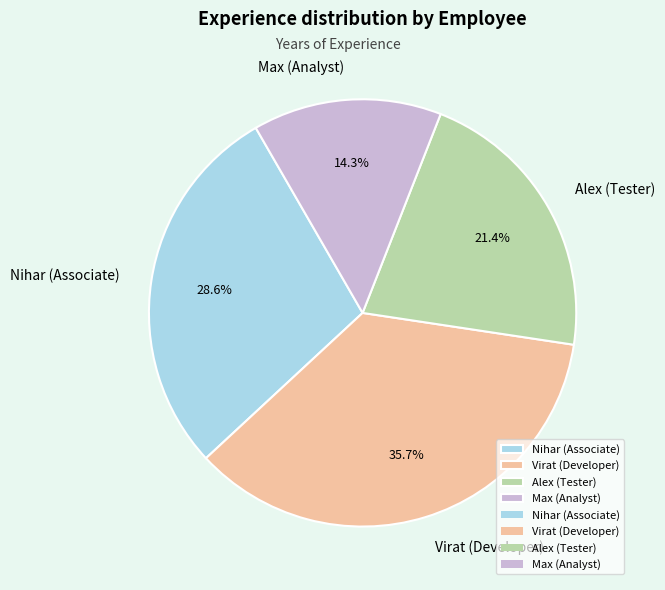

To the nearest percent, what is the average slice percentage?

25%